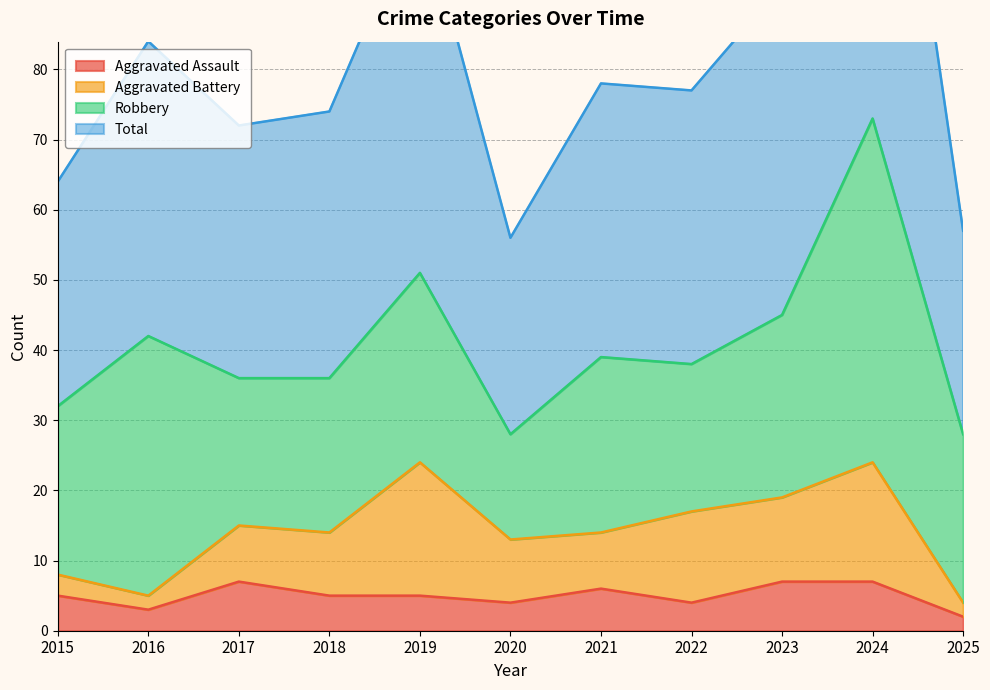

How many Aggravated Assault values are between 4 and 7?

9